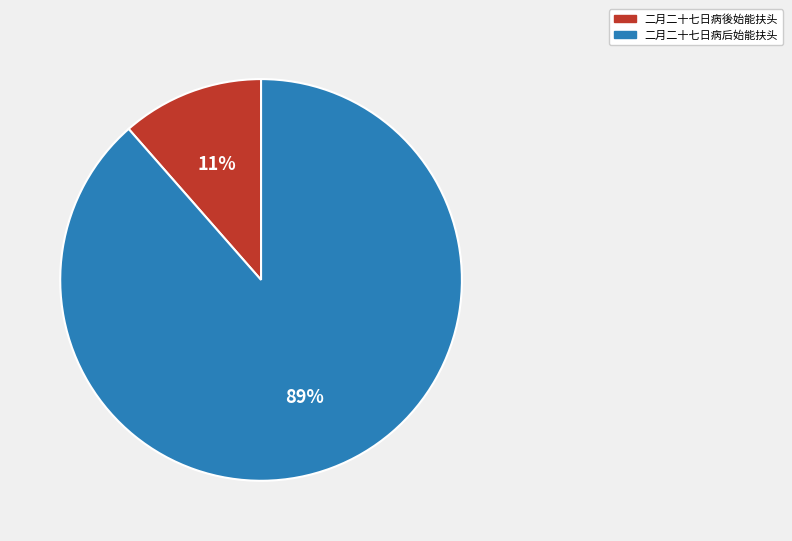

What is the majority slice?

二月二十七日病后始能扶头